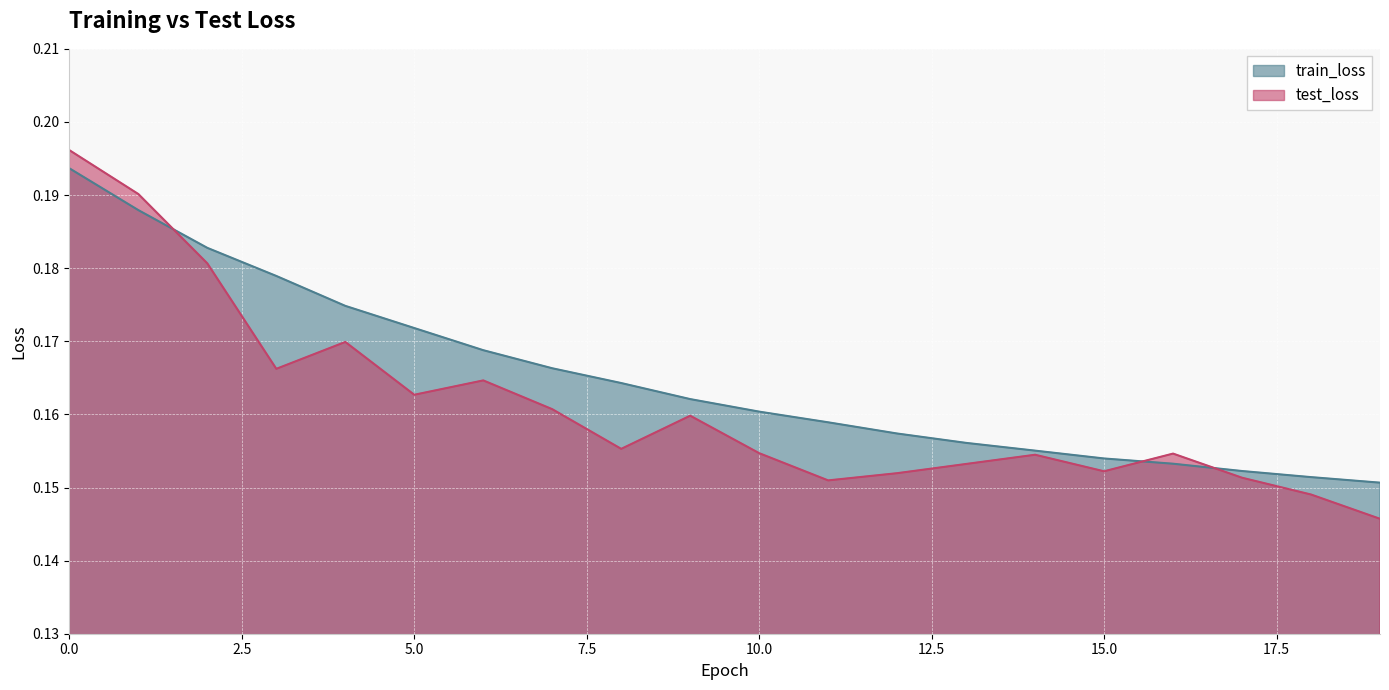

In test_loss, how many points are lower than both neighbors (excluding endpoints)?

5